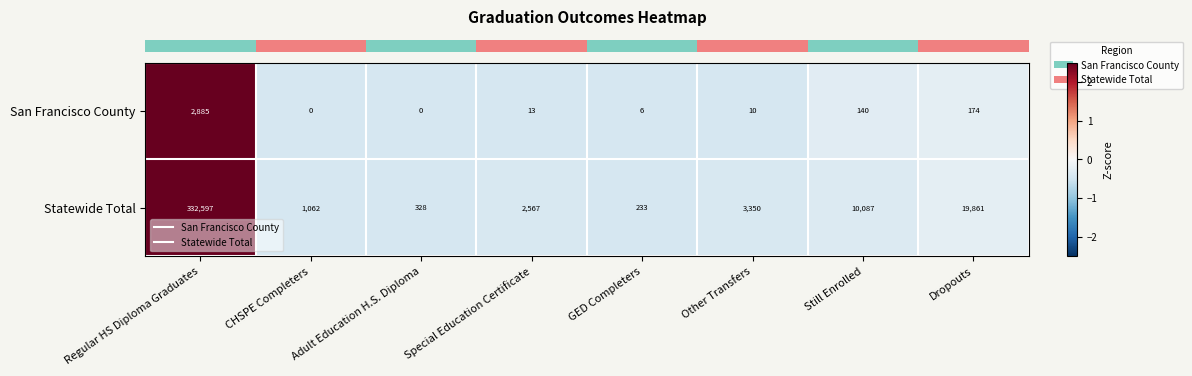

Rank the series by their average value, from highest to lowest.

Statewide Total, San Francisco County